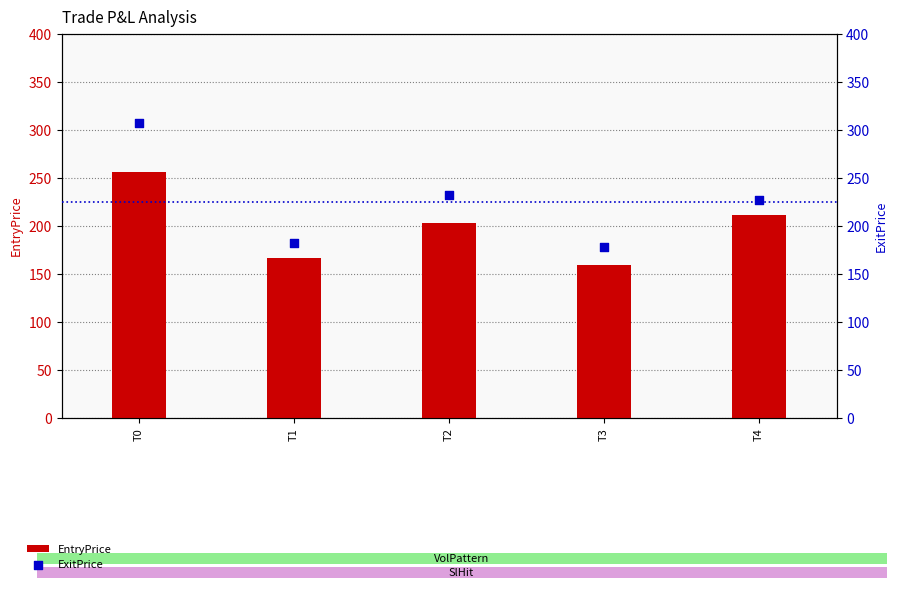

What is the total value across all series at T0?

563.6